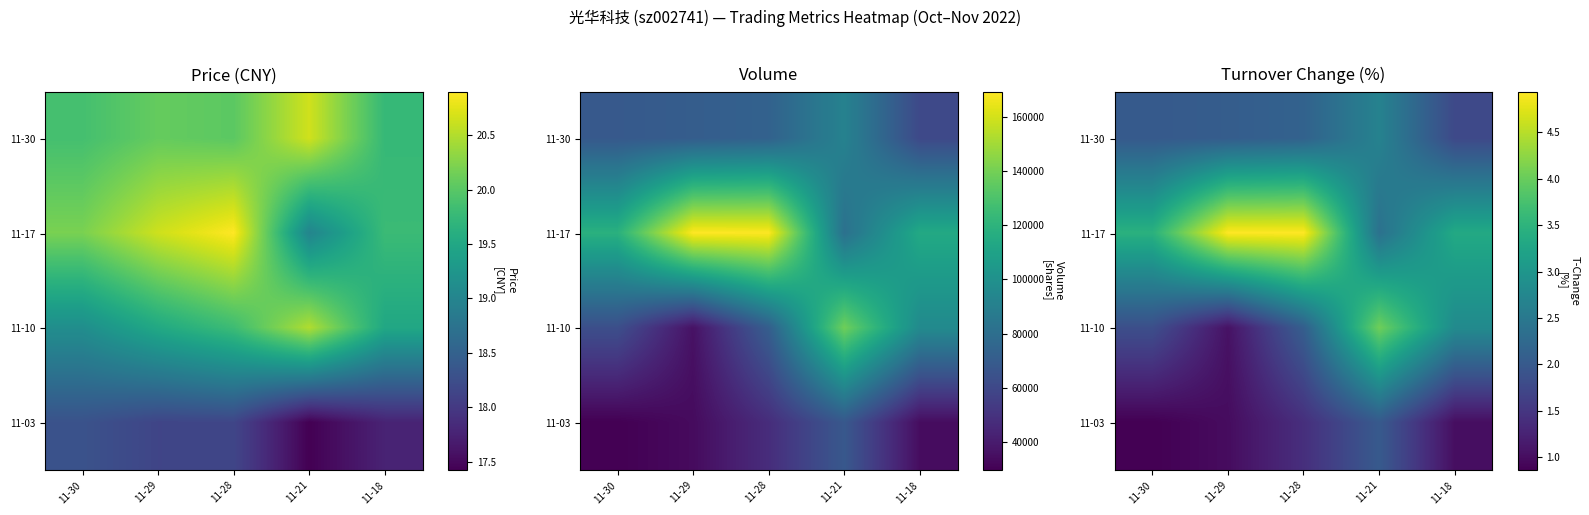

What is the total value across all series at 11-28?

10.6